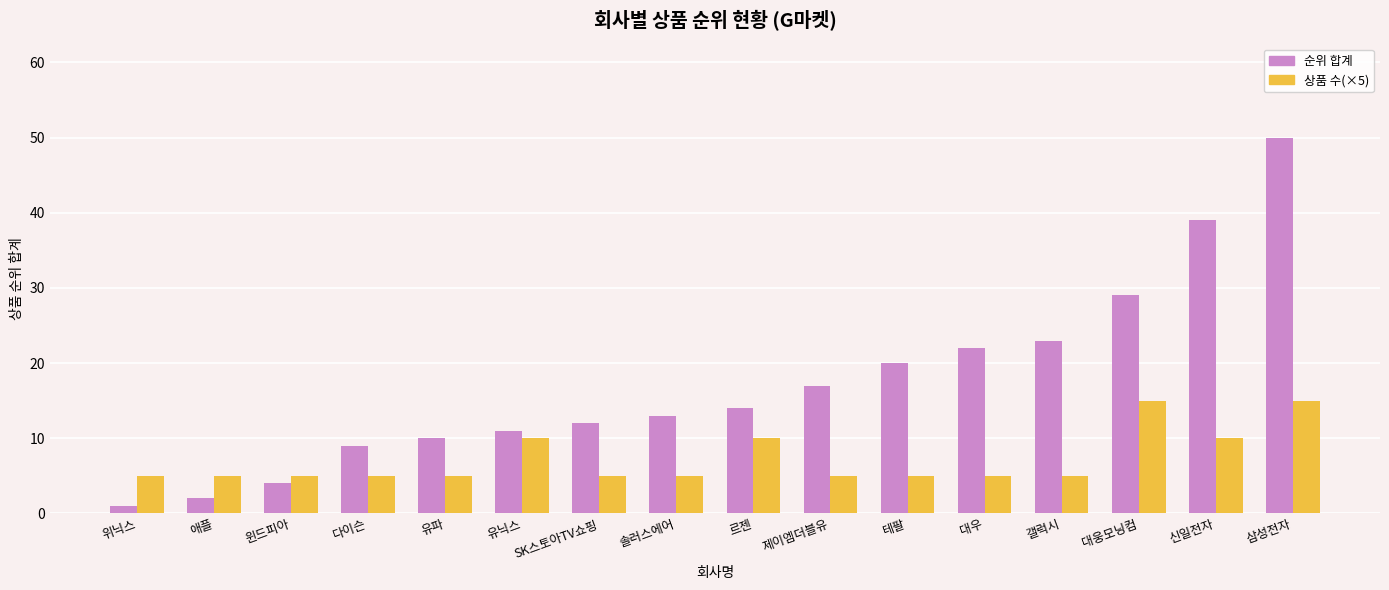

How many bars are there in total?

32